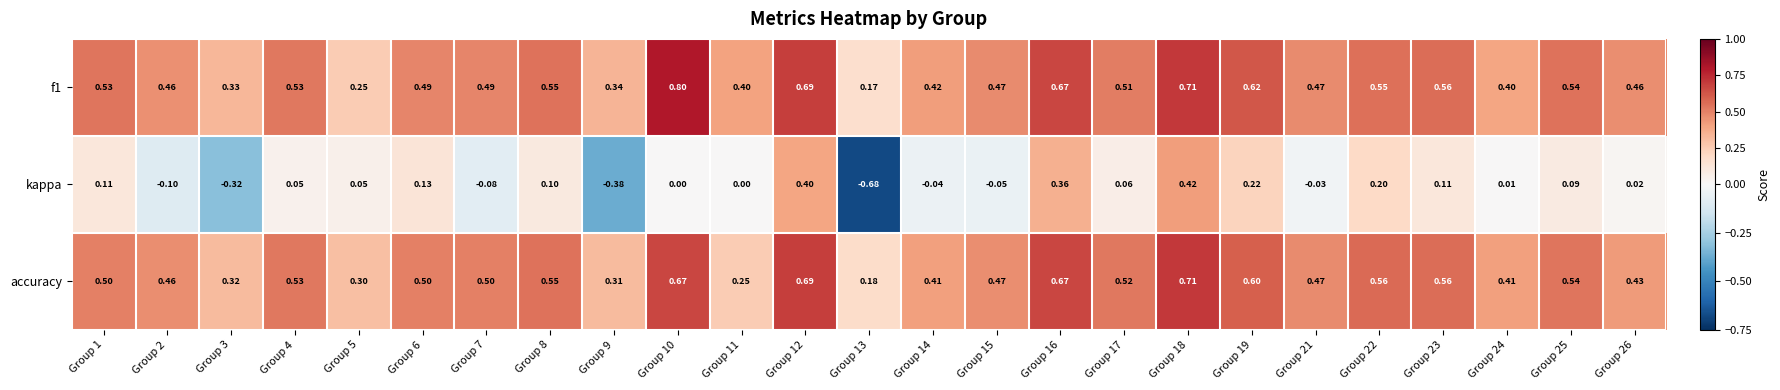

Between Group 6 and Group 13, which series saw the biggest shift?

kappa